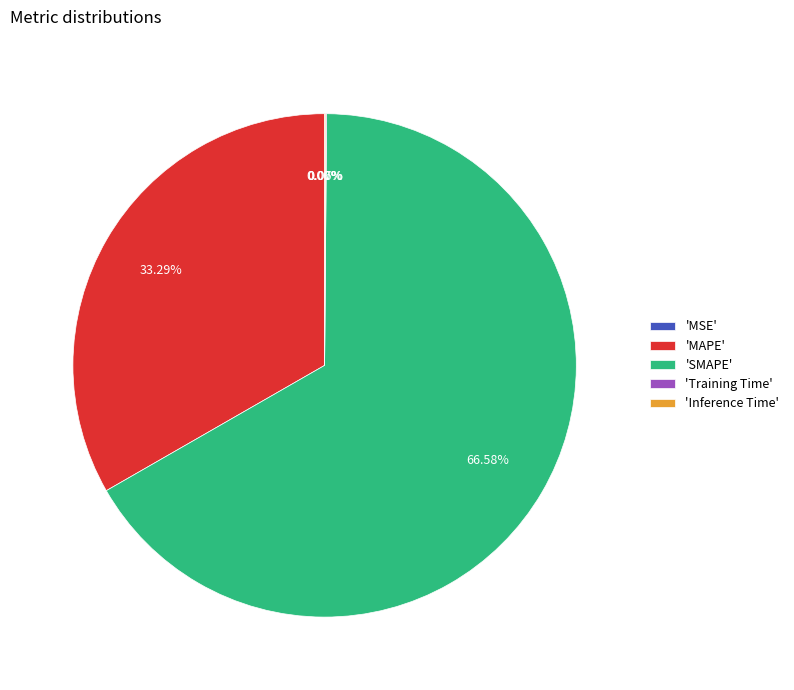

Is there a majority slice in this chart?

Yes